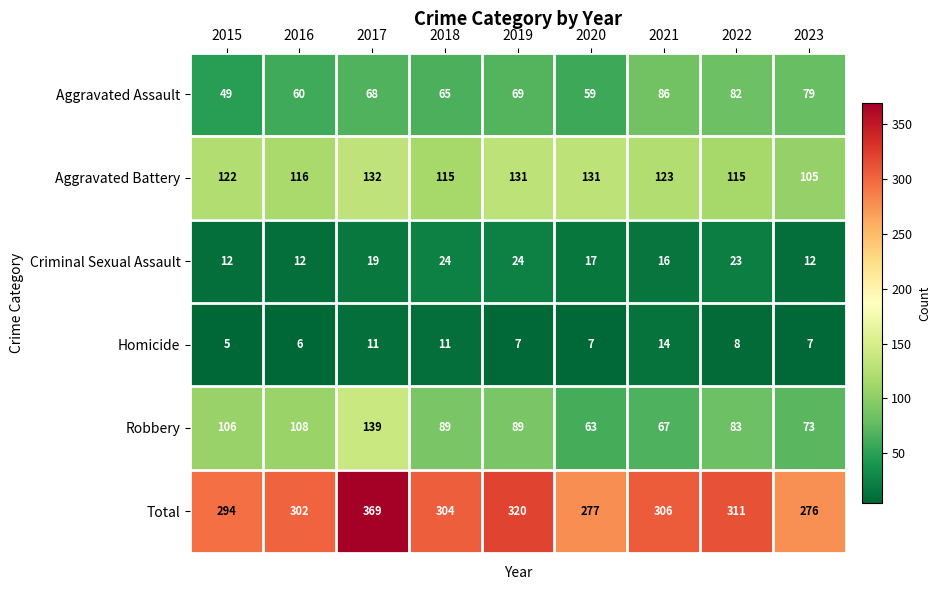

At which category is the sum across all series the highest?

2017